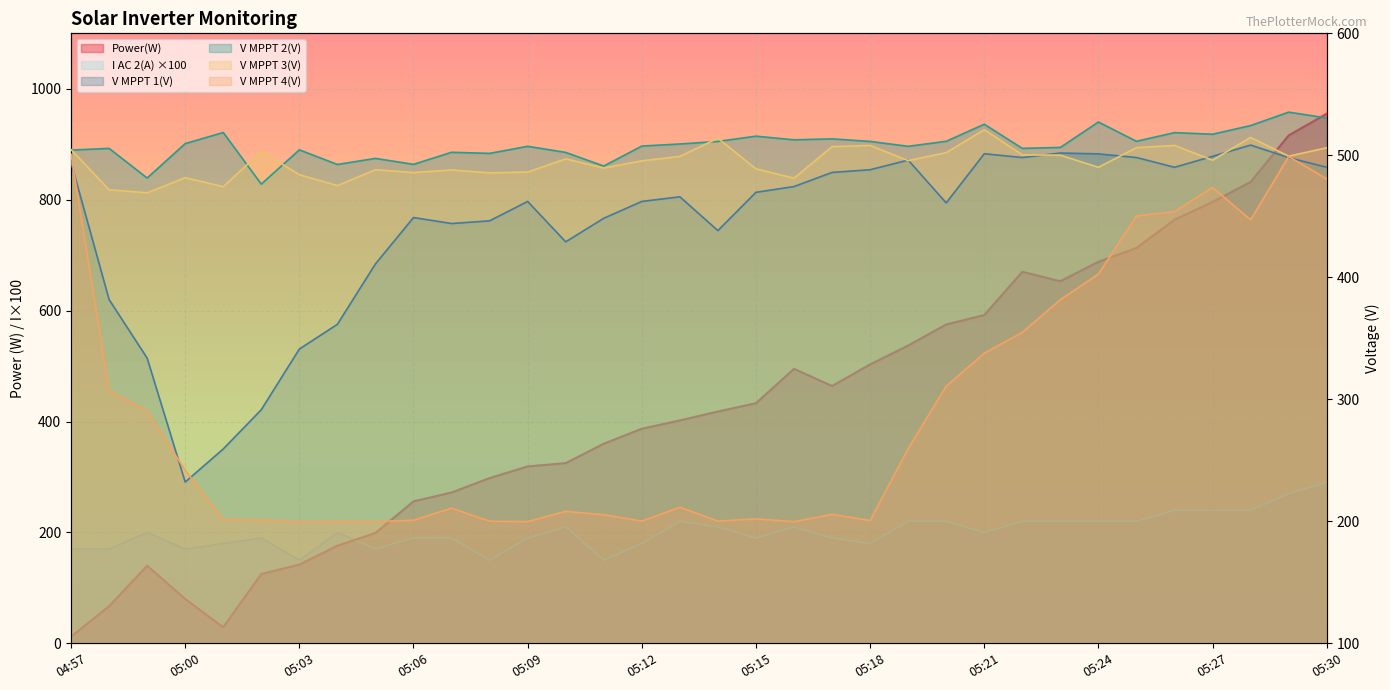

True or false: V MPPT 3(V) and V MPPT 4(V) intersect in this chart.

False